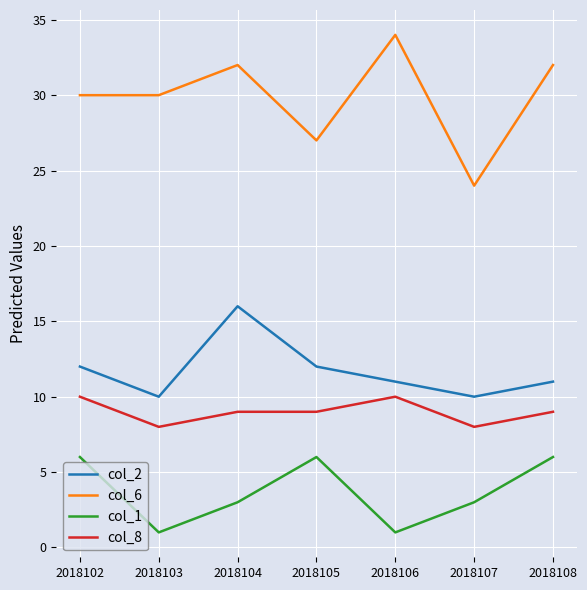

What is the sum of the col_1 values at 2018108 and 2018102?

12